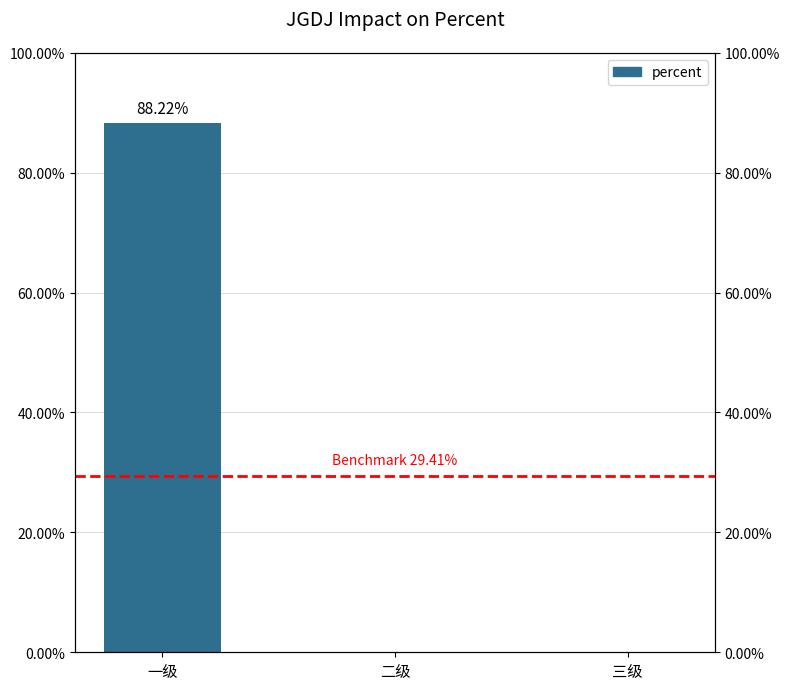

Reading left to right, transcribe all the data shown in this chart.

一级=0.9	二级=0.0	三级=0.0